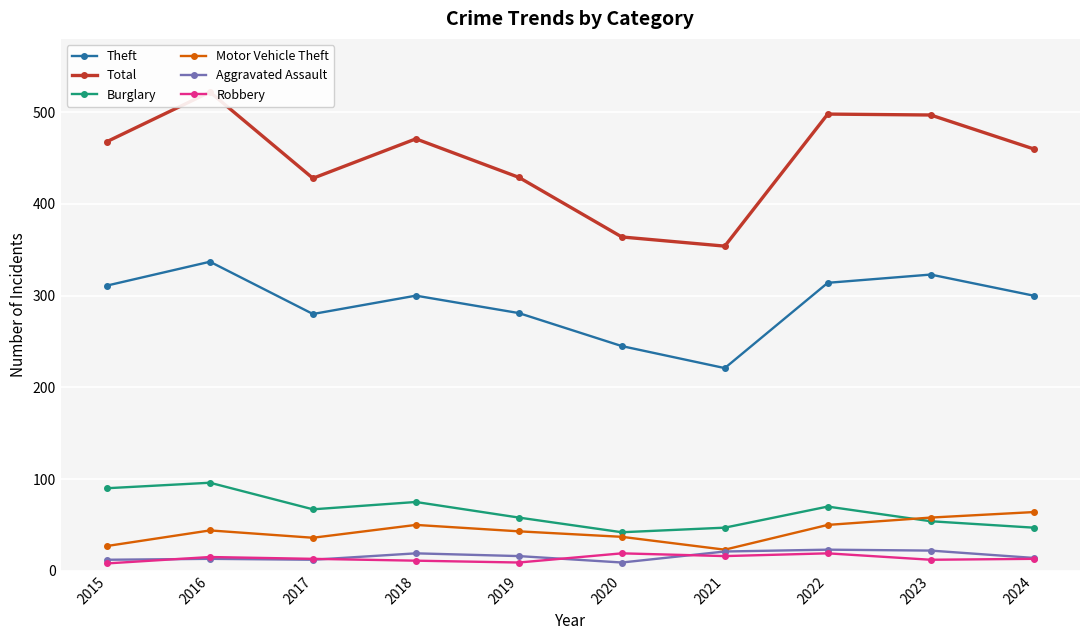

Which category has the lowest value across all series?

2015